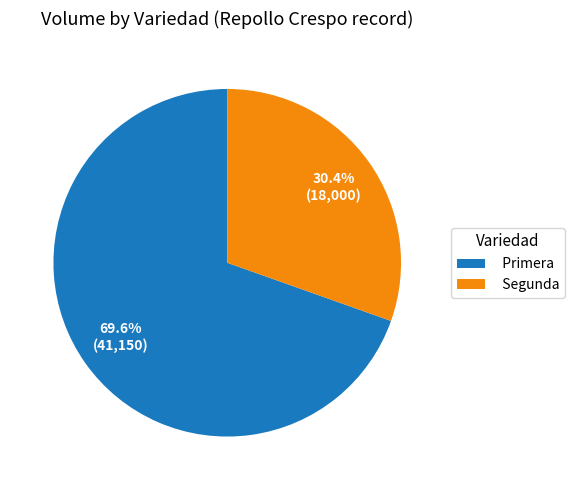

Does Primera represent more than half of the total?

Yes